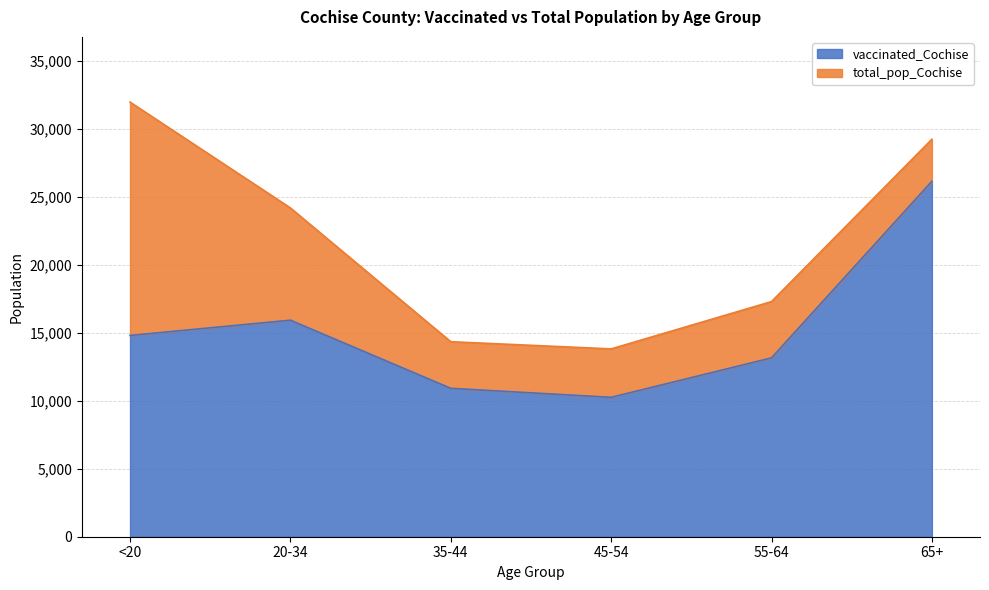

List the series in order of their peak value, lowest first.

vaccinated_Cochise, total_pop_Cochise